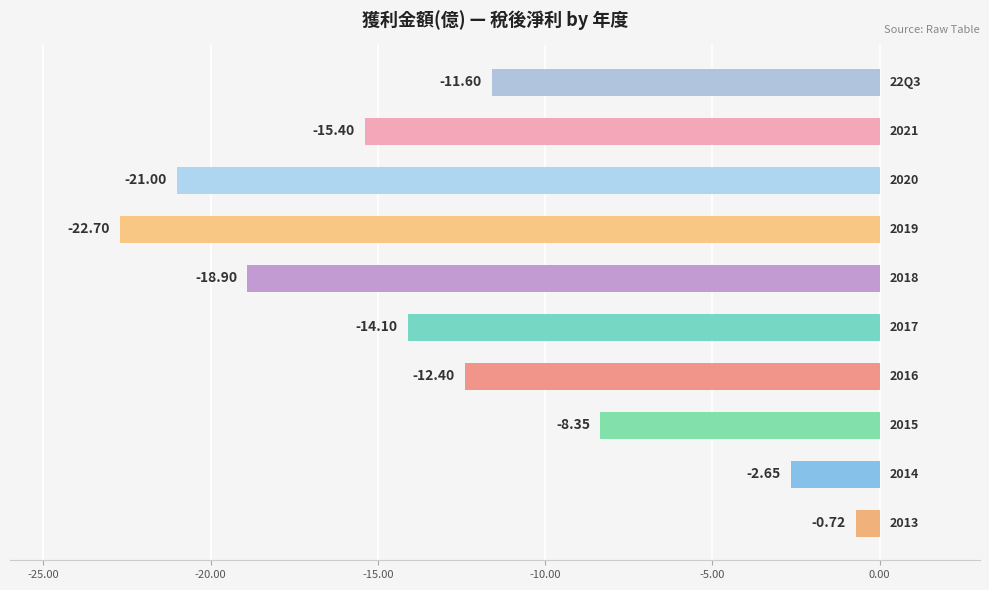

What is the difference between the maximum and minimum values?

22.0